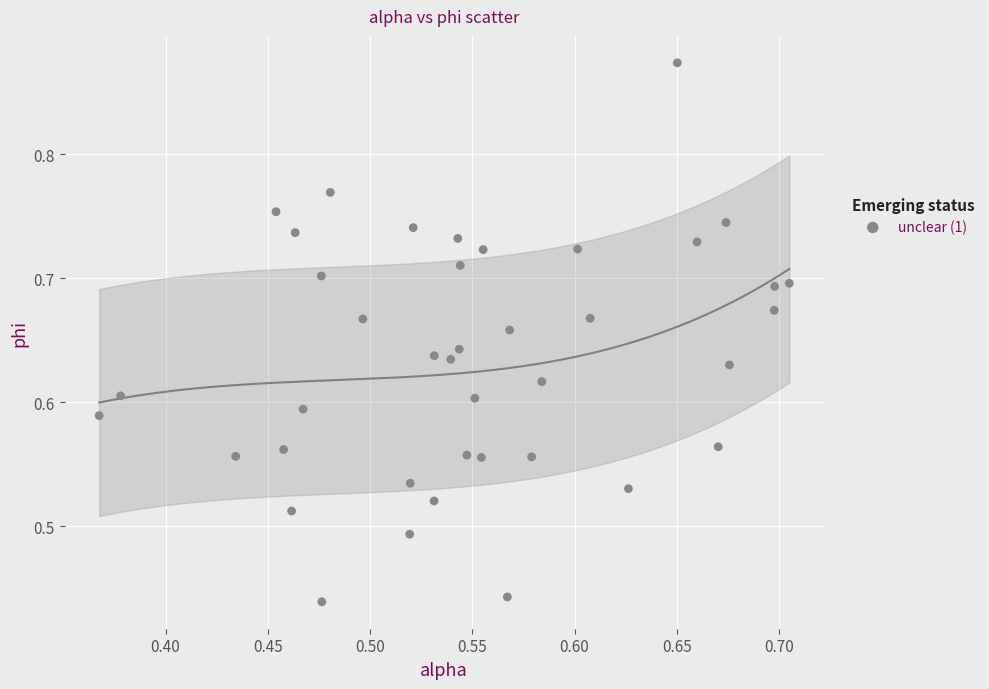

What is the range of X values (max minus min)?

0.3